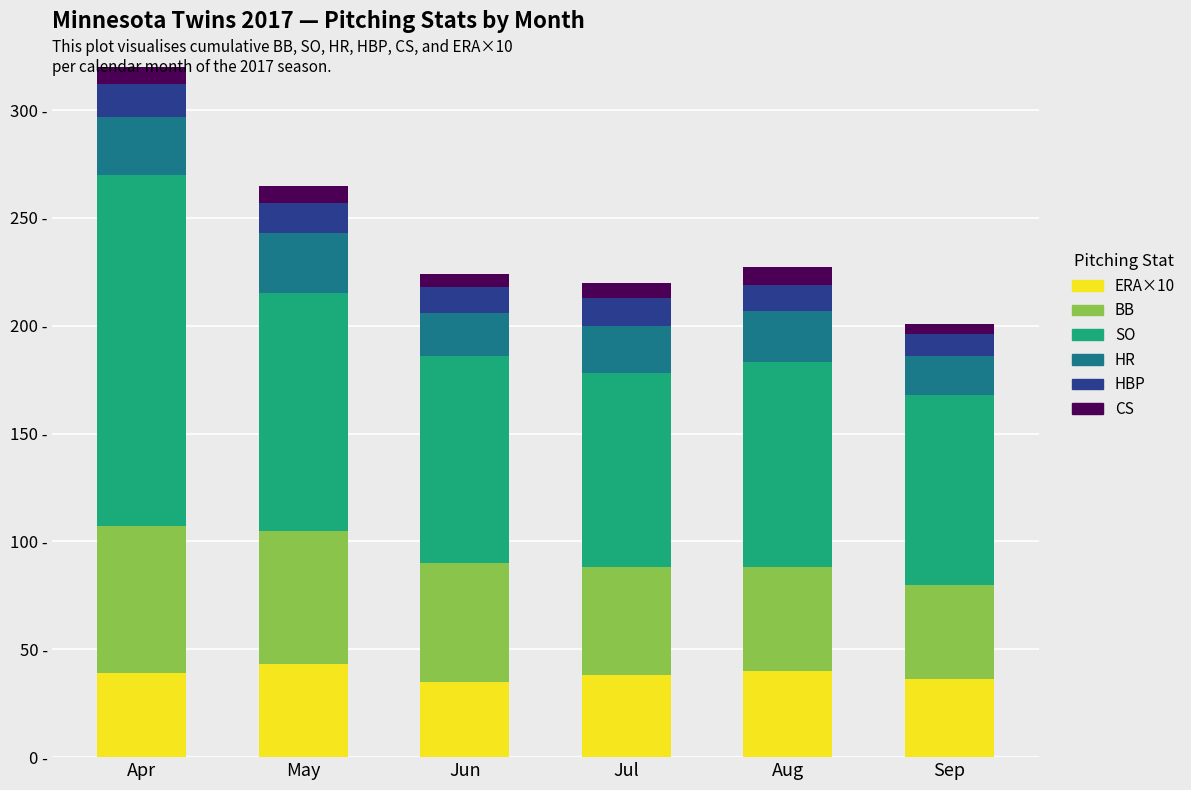

At how many categories does at least one series exceed 42?

6